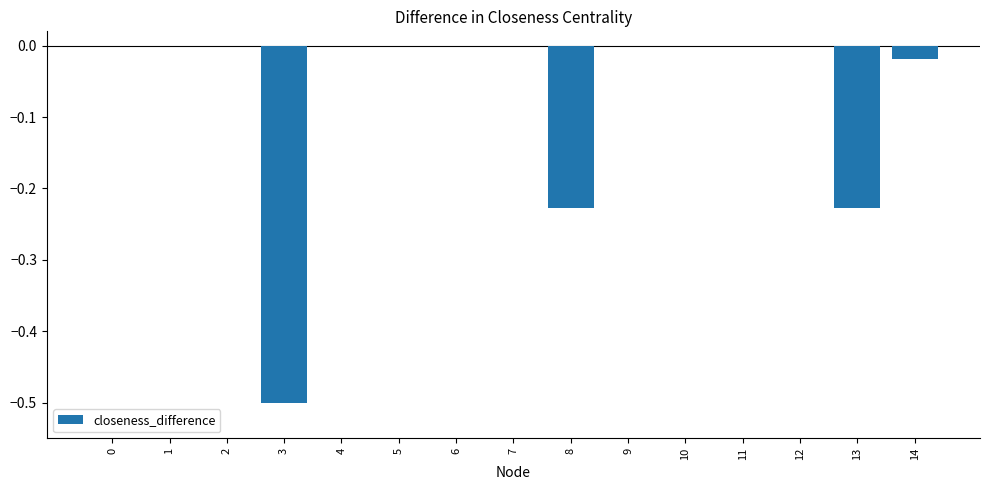

The value at 2 is 0.2. True or false?

False